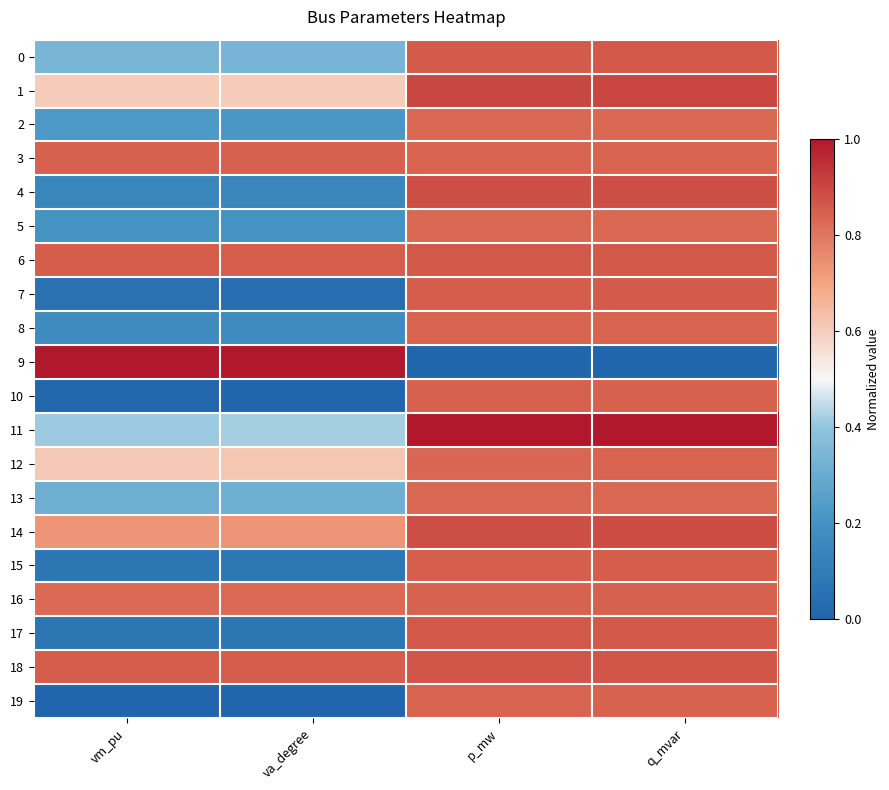

Which series changed the most between vm_pu and va_degree?

7